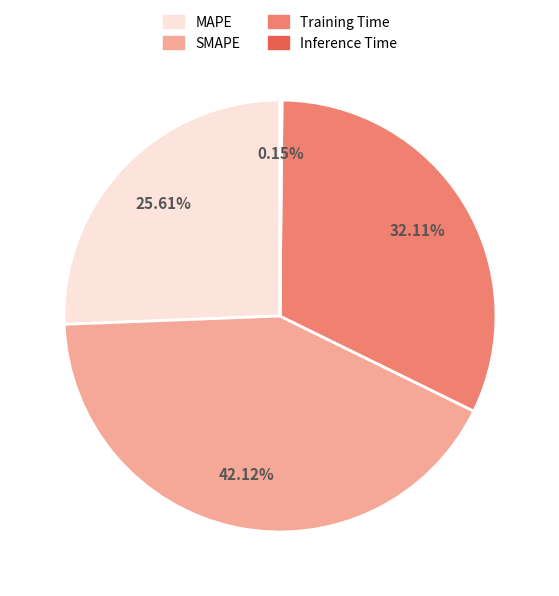

Does MAPE represent more than half of the total?

No